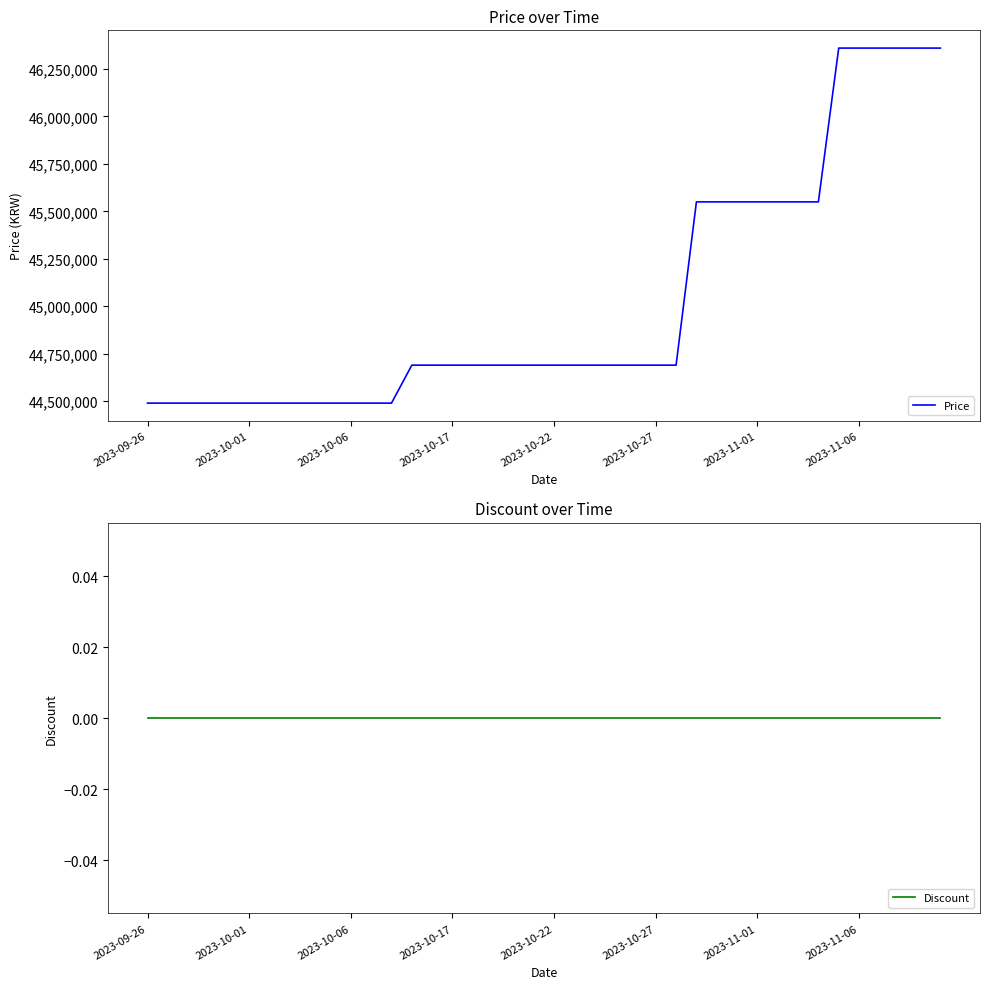

True or false: Price and Discount cross at least once.

False